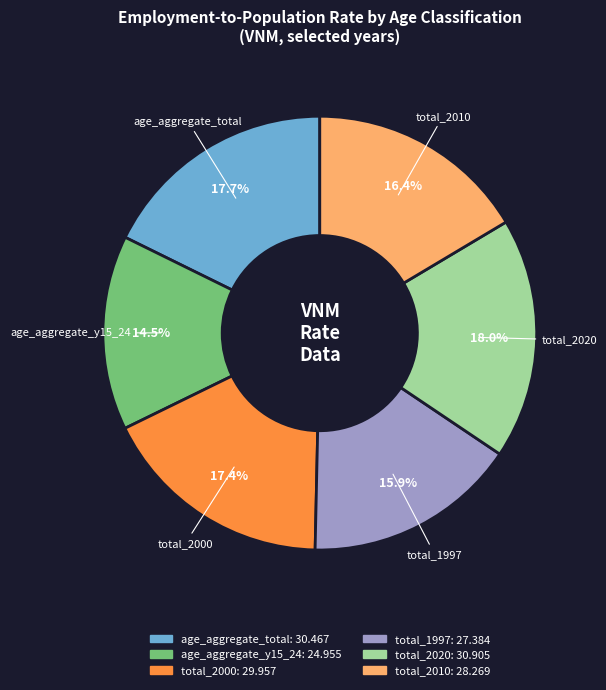

Does any single category account for the majority?

No